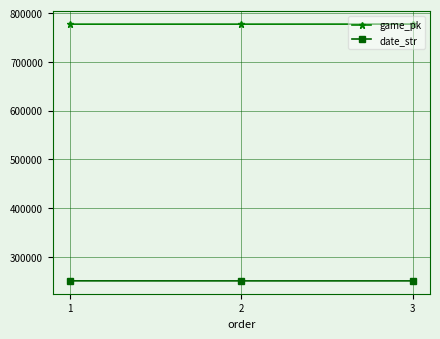

List the series in order of their peak value, highest first.

game_pk, date_str